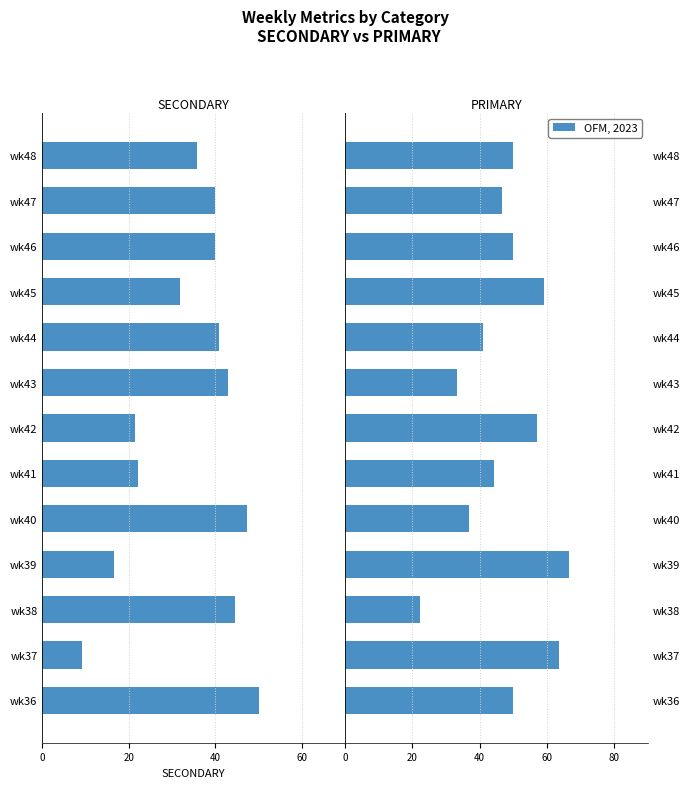

Which series has the largest range (max minus min)?

PRIMARY